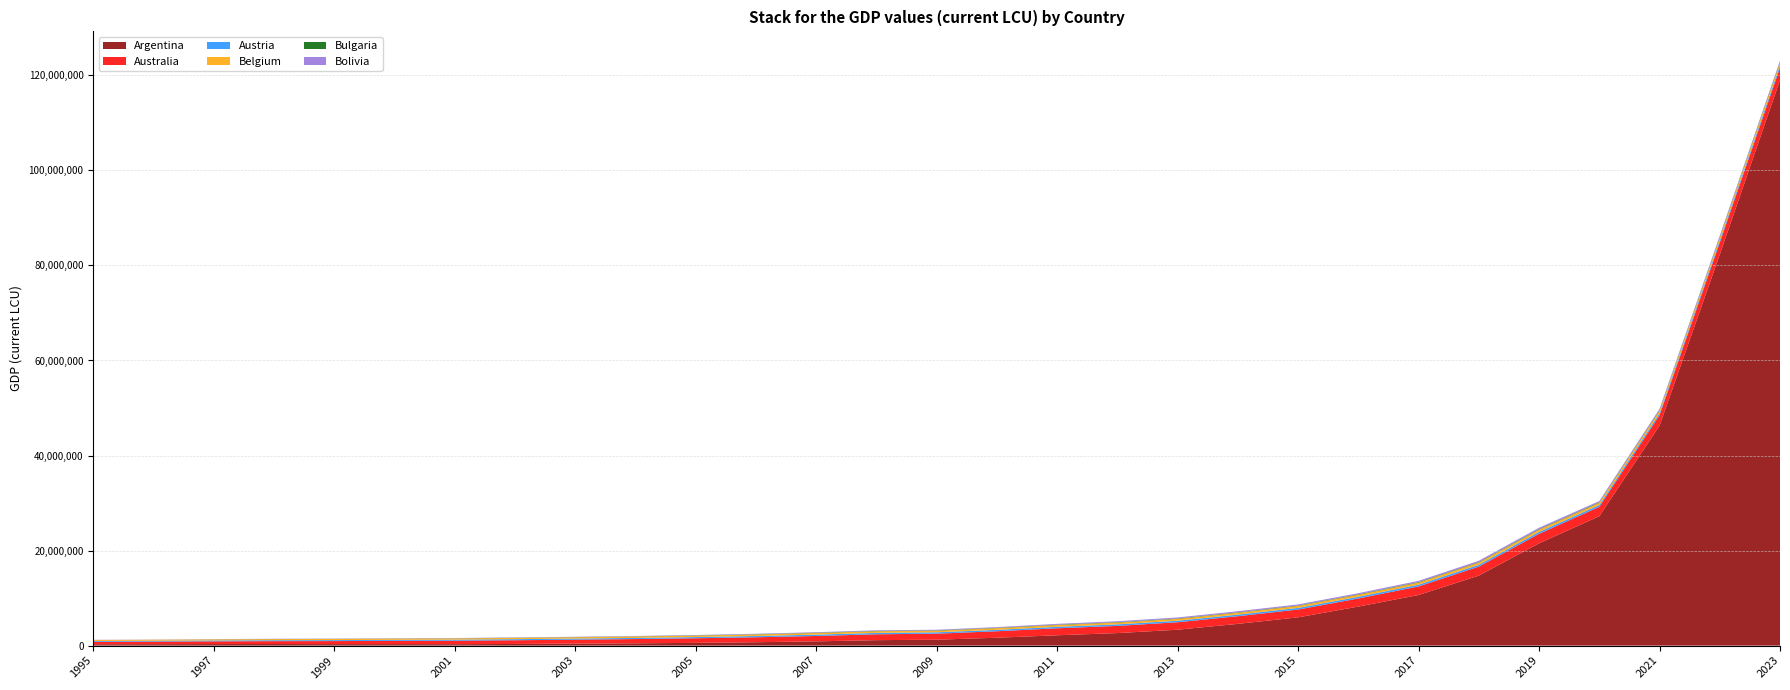

Reading left to right, transcribe all the data shown in this chart.

Argentina: 1995=288670.8	1996=304189.9	1997=327357.7	1998=334260.9	1999=317172.9	2000=317995.7	2001=300711.5	2002=348531.7	2003=420187.4	2004=485276.4	2005=582457.8	2006=716108.6	2007=896755.3	2008=1148786.0	2009=1247830.0	2010=1660786.0	2011=2177782.0	2012=2638204.0	2013=3347347.0	2014=4576927.0	2015=5951478.0	2016=8218244.0	2017=10649798.0	2018=14728759.0	2019=21527993.0	2020=27228716.0	2021=46276935.0	2022=82300789.0	2023=119000000.0
Australia: 1995=511257.0	1996=542509.0	1997=573088.0	1998=606135.0	1999=638529.0	2000=687386.0	2001=730277.0	2002=782317.0	2003=830475.0	2004=894596.0	2005=964095.0	2006=1039829.0	2007=1132941.0	2008=1235541.0	2009=1264980.0	2010=1364626.0	2011=1468191.0	2012=1515968.0	2013=1569757.0	2014=1614755.0	2015=1640321.0	2016=1699009.0	2017=1803156.0	2018=1896833.0	2019=1996197.0	2020=1976907.0	2021=2205167.0	2022=2482065.0	2023=2620053.0
Austria: 1995=176594.0	1996=182431.0	1997=188840.0	1998=196298.0	1999=203476.0	2000=213710.0	2001=220458.0	2002=226820.0	2003=232031.0	2004=241794.0	2005=253927.0	2006=267883.0	2007=283834.0	2008=293616.0	2009=287878.0	2010=295376.0	2011=310135.0	2012=318757.0	2013=323808.0	2014=333477.0	2015=344301.0	2016=357564.0	2017=369575.0	2018=385247.0	2019=397064.0	2020=380355.0	2021=405114.0	2022=447170.0	2023=477521.0
Belgium: 1995=210494.0	1996=214284.0	1997=224098.0	1998=232623.0	1999=242304.0	2000=256391.0	2001=264334.0	2002=273253.0	2003=281196.0	2004=296813.0	2005=310045.0	2006=325163.0	2007=343615.0	2008=351733.0	2009=346473.0	2010=363140.0	2011=375968.0	2012=386174.0	2013=392880.0	2014=403003.0	2015=416701.0	2016=430084.0	2017=445050.0	2018=460050.0	2019=478676.0	2020=460748.0	2021=507929.0	2022=554045.0	2023=583132.0
Bulgaria: 1995=1267.3	1996=2139.8	1997=18534.3	1998=26276.8	1999=24853.6	2000=28013.5	2001=30927.4	2002=34046.8	2003=36569.3	2004=41115.1	2005=46888.5	2006=53358.7	2007=63280.9	2008=72664.4	2009=73215.5	2010=74622.0	2011=81229.6	2012=82561.8	2013=82253.8	2014=83883.2	2015=89459.1	2016=95244.9	2017=102527.0	2018=109661.5	2019=120351.5	2020=120338.1	2021=138460.6	2022=166970.7	2023=183650.7
Bolivia: 1995=32246.9	1996=37548.8	1997=41653.8	1998=46822.5	1999=48139.0	2000=51923.0	2001=53818.0	2002=56736.6	2003=61944.7	2004=69635.3	2005=76990.2	2006=91677.2	2007=102892.7	2008=120516.6	2009=121588.3	2010=137670.0	2011=166043.3	2012=186917.6	2013=211670.8	2014=227880.2	2015=227996.4	2016=234327.8	2017=258861.4	2018=278191.5	2019=282662.4	2020=252323.1	2021=279344.9	2022=304302.4	2023=230898.6